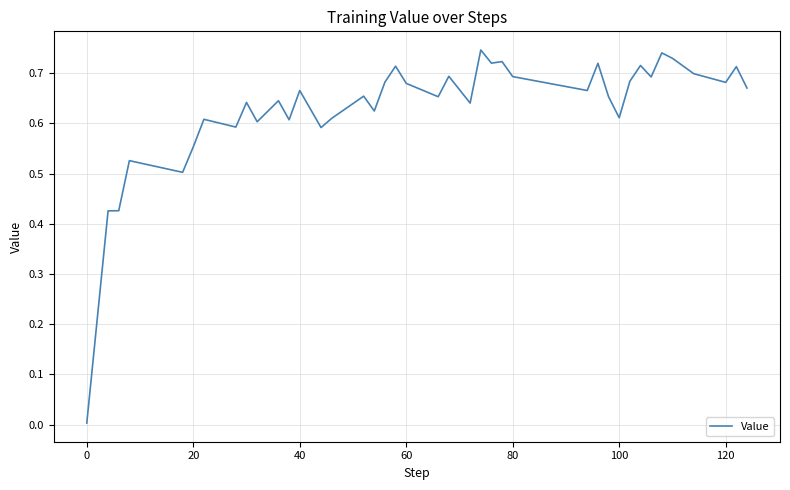

Does the chart have visible grid lines?

Yes